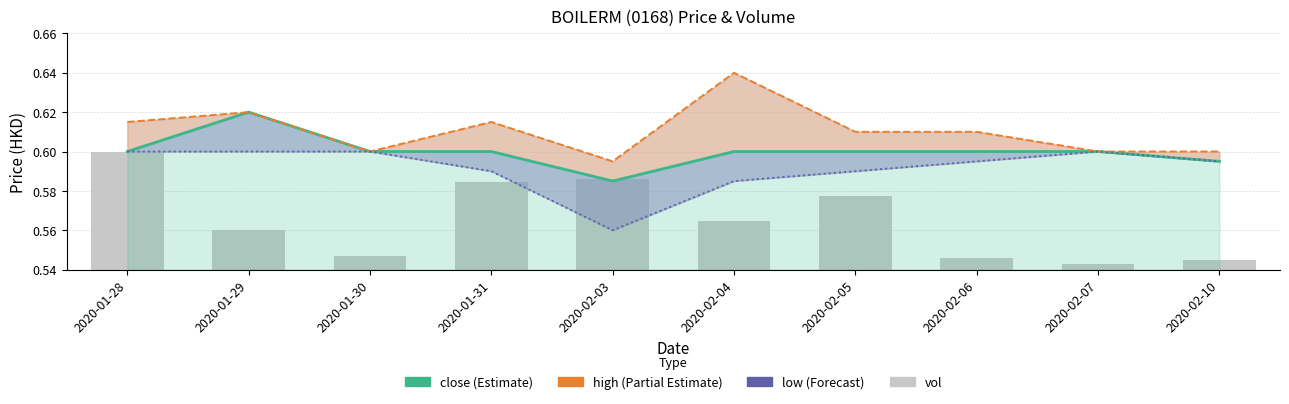

Rank the series at 2020-02-10 from highest to lowest value.

high, close, low, vol